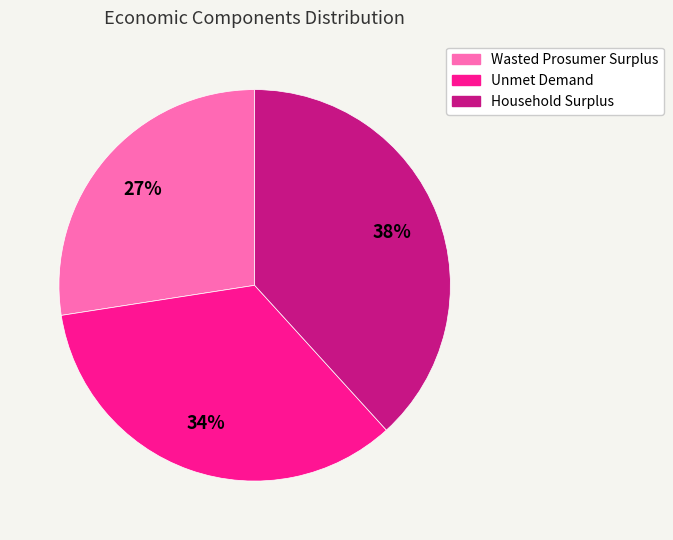

Is the sum of Household Surplus and Wasted Prosumer Surplus greater than half?

Yes